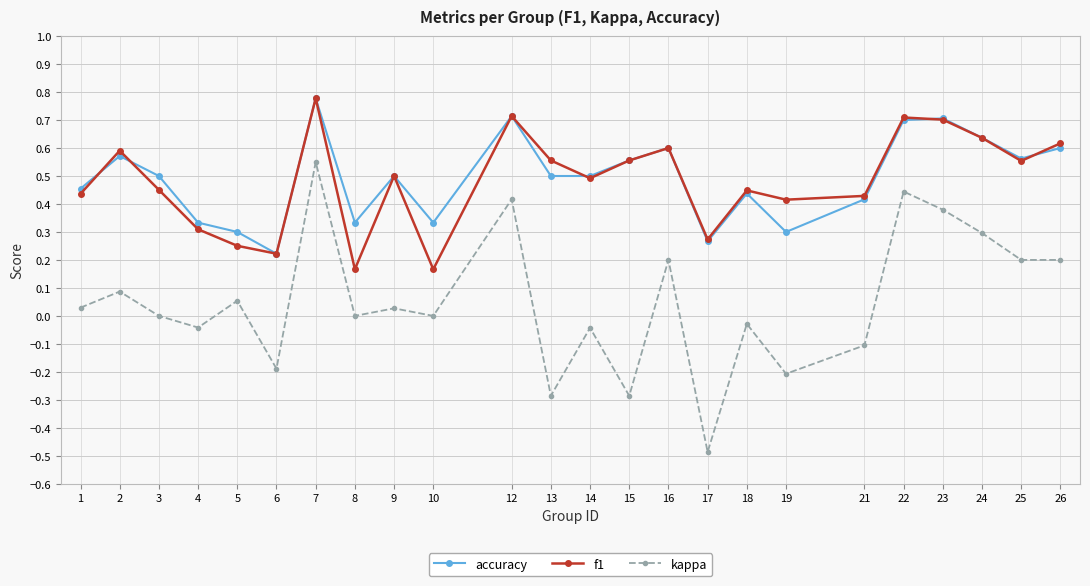

Count the accuracy values in the range 0 to 1.

24